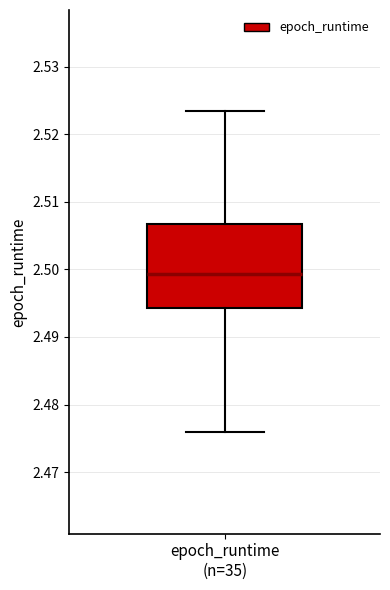

Where does the lower whisker of the box for epoch_runtime (n=35) end on the y-axis? The values are not printed on the chart, so give them approximately, as read against the axis.

2.476